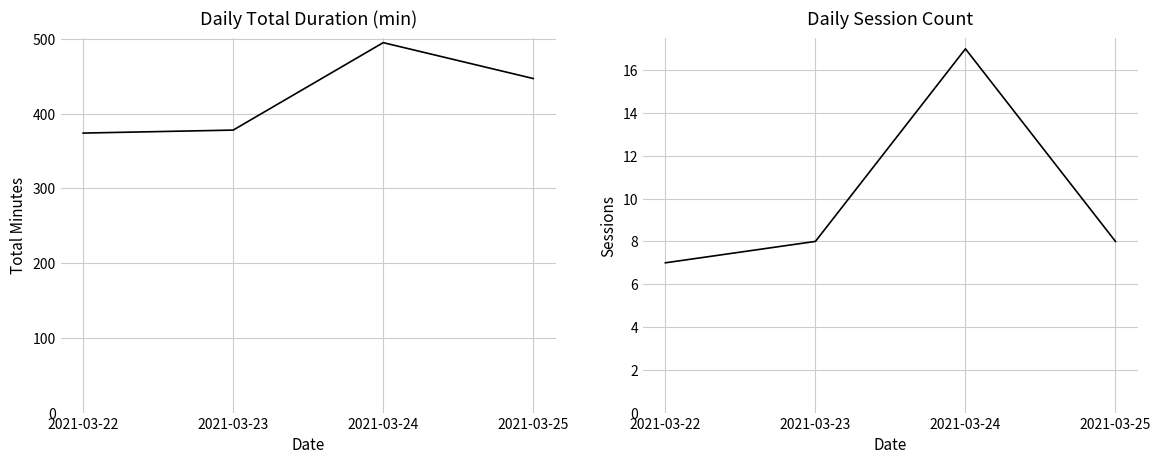

What is the minimum value shown in the chart?

7